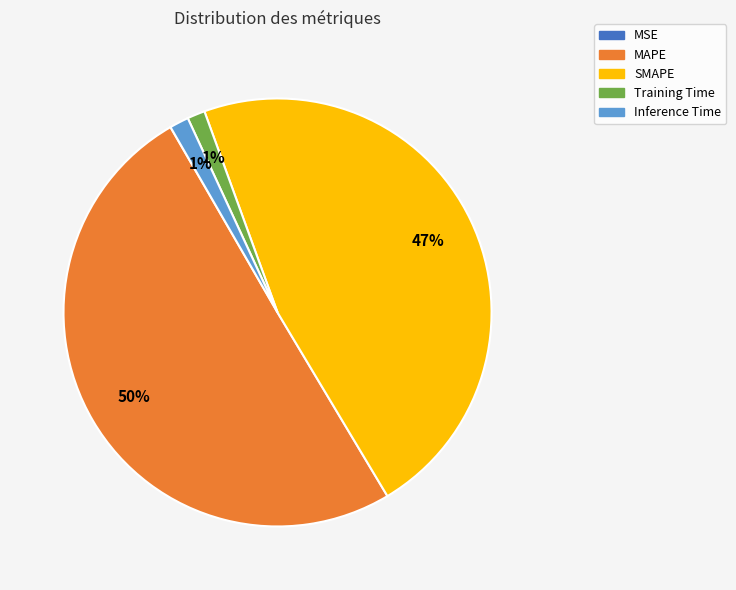

Do Inference Time and Training Time together represent more than half of the pie?

No